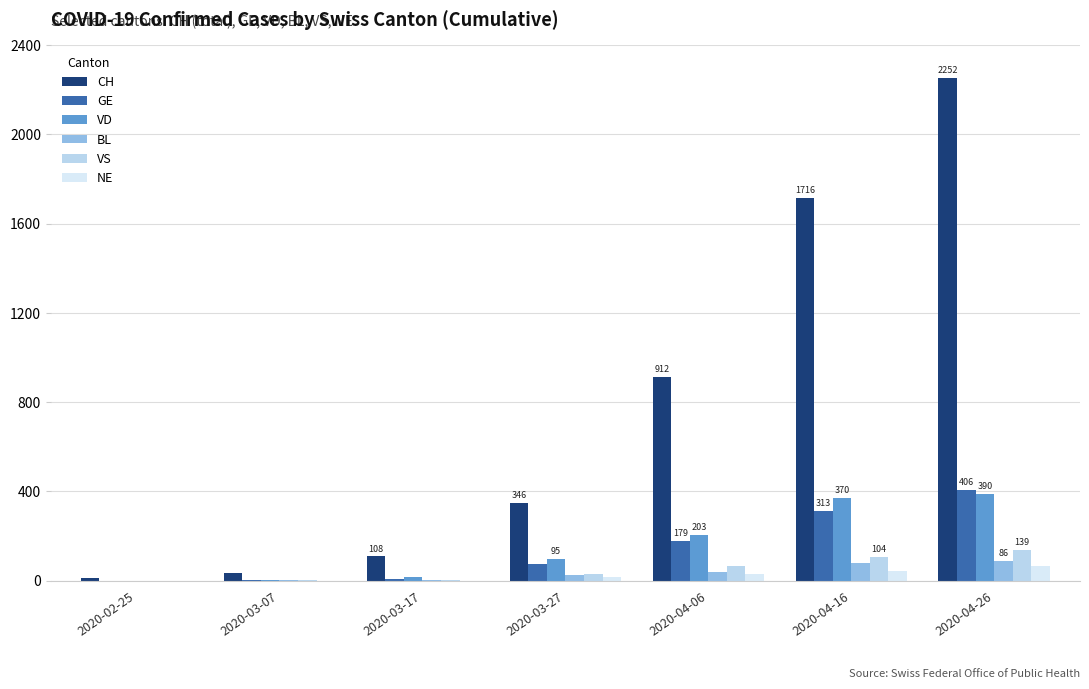

Is the value of NE at 2020-04-06 greater than the value of VD at 2020-03-27?

No